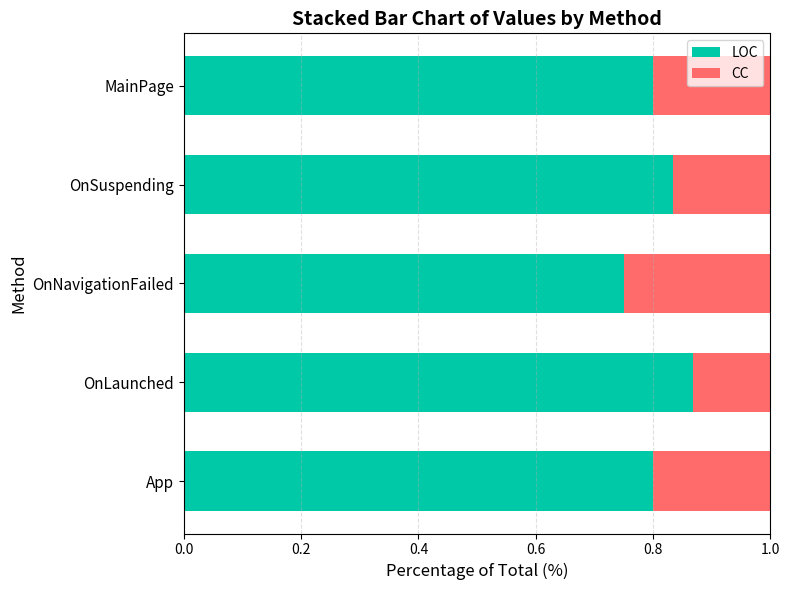

What is the total value across all series at MainPage?

1.0